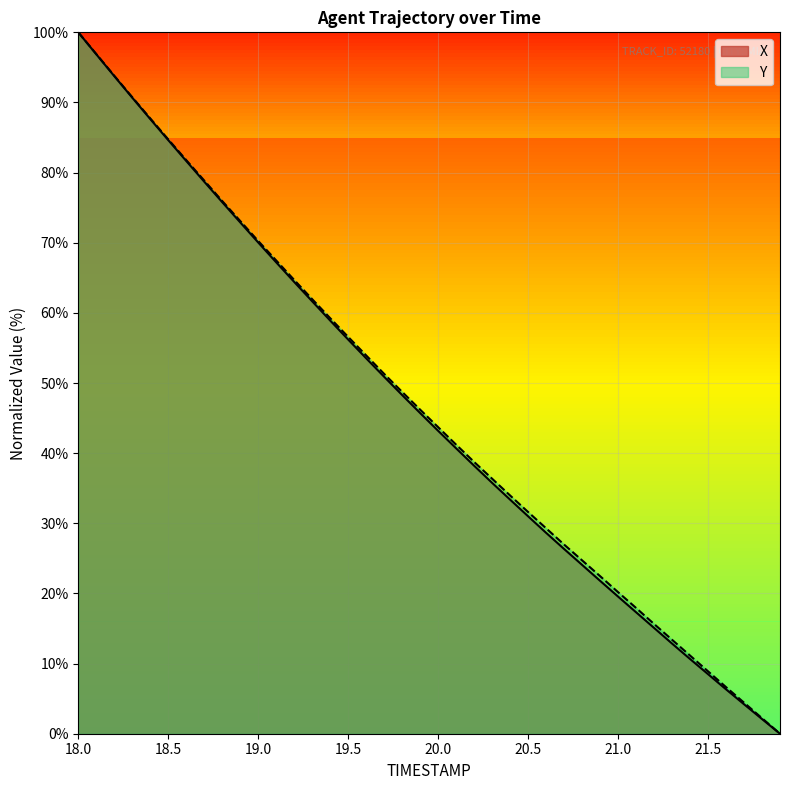

What is the label of the 16th point from the right?

20.4